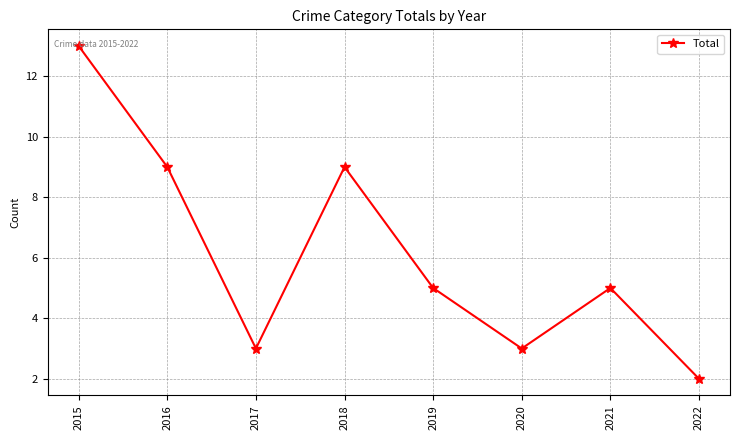

Where does the data first go above 5?

2015